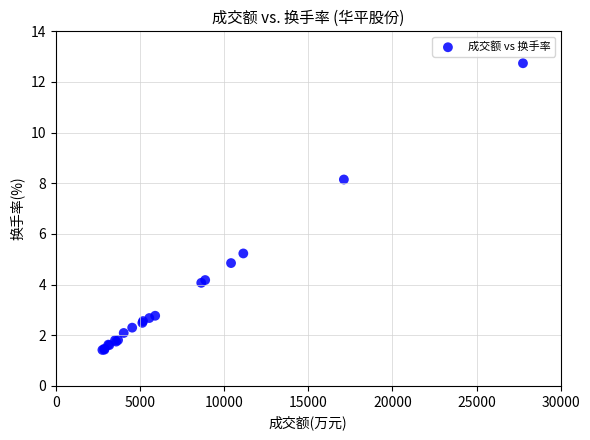

What Y value in the scatter plot is closest to 7?

8.2